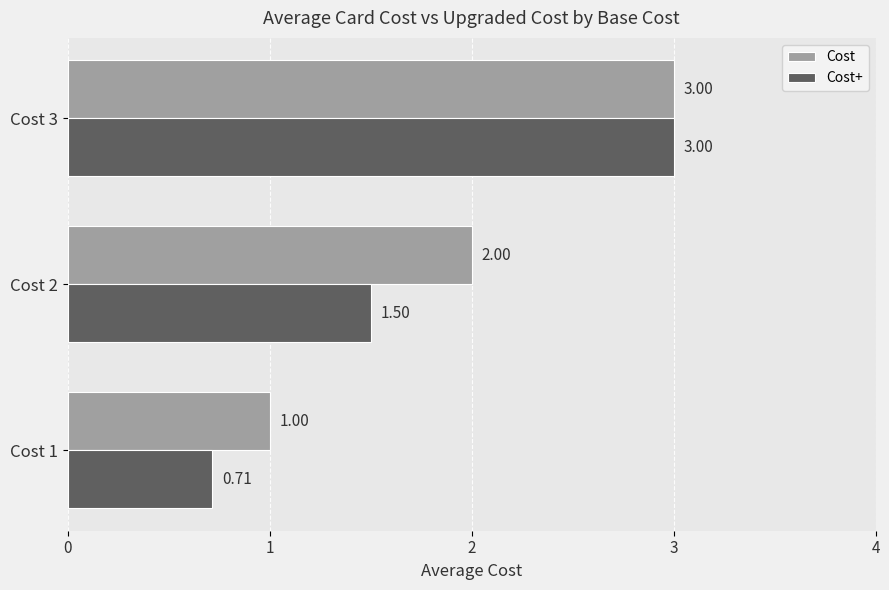

Between Cost 1 and Cost 2, which series saw the biggest shift?

Cost